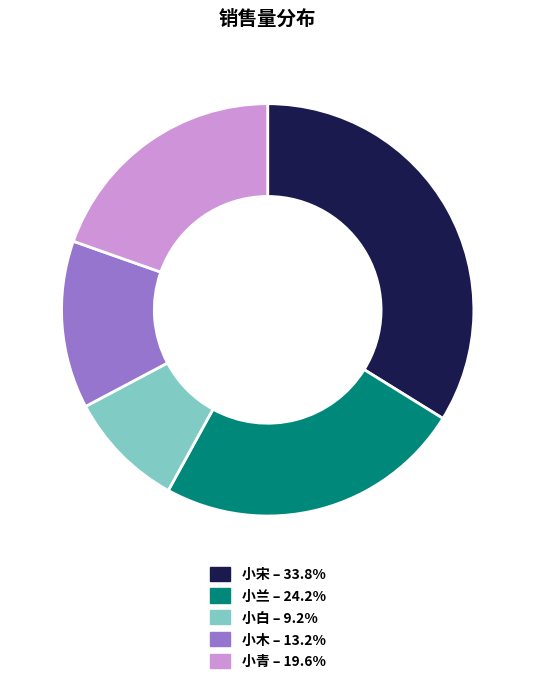

Which category has the biggest portion of the pie?

小宋